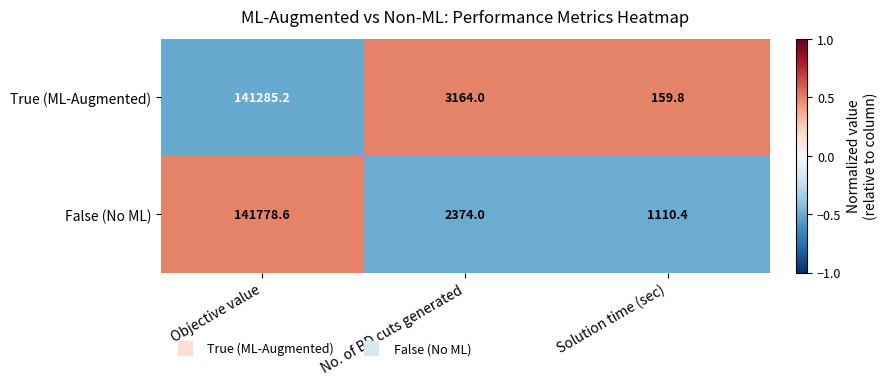

At which label is True (ML-Augmented) closest to 70722?

No. of BD cuts generated